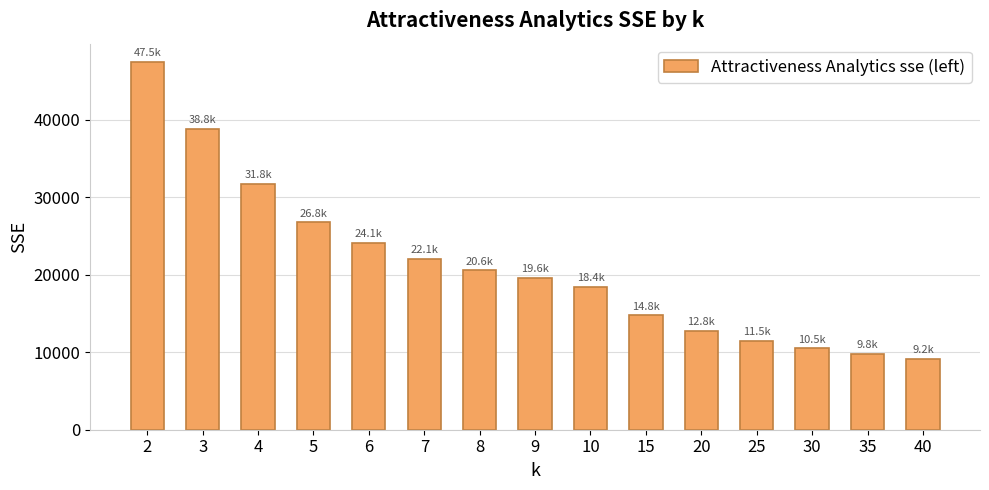

What is the sum of the values at 40 and 5?

35924.1